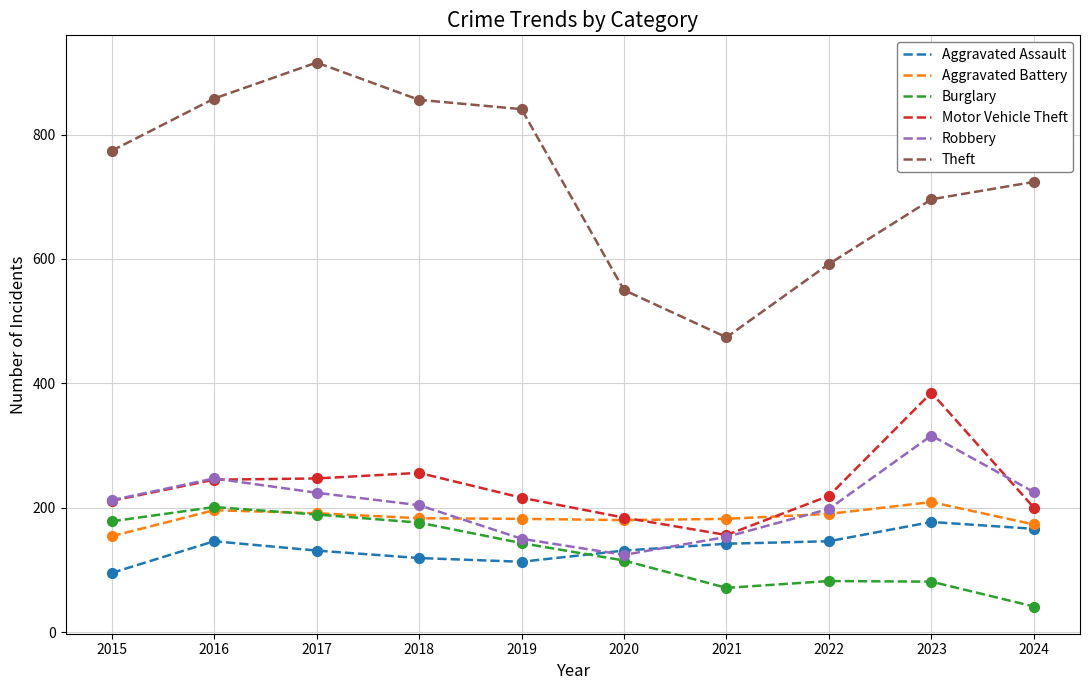

What is the spread (max minus min) of values at 2021?

403